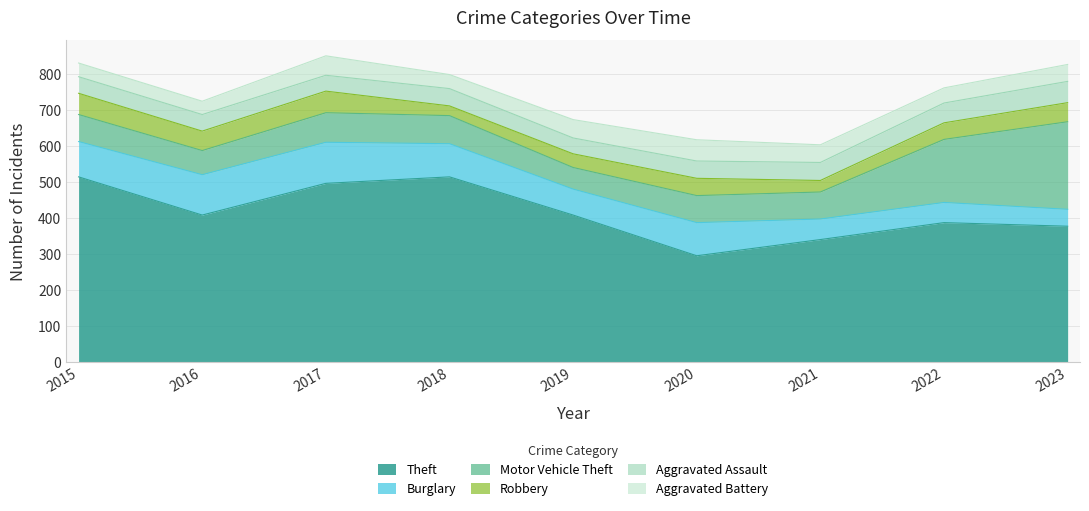

After their last crossing, which series has the higher values: Aggravated Assault or Burglary?

Aggravated Assault